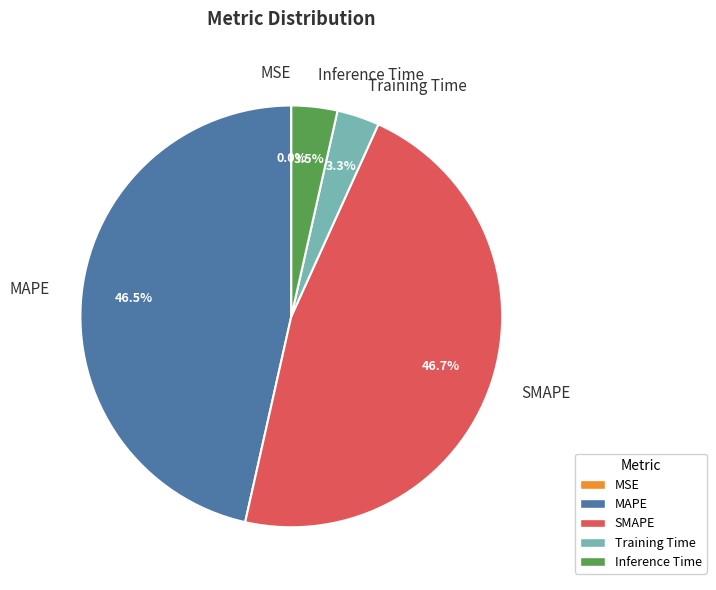

How much of the chart is everything except MAPE?

53.5%